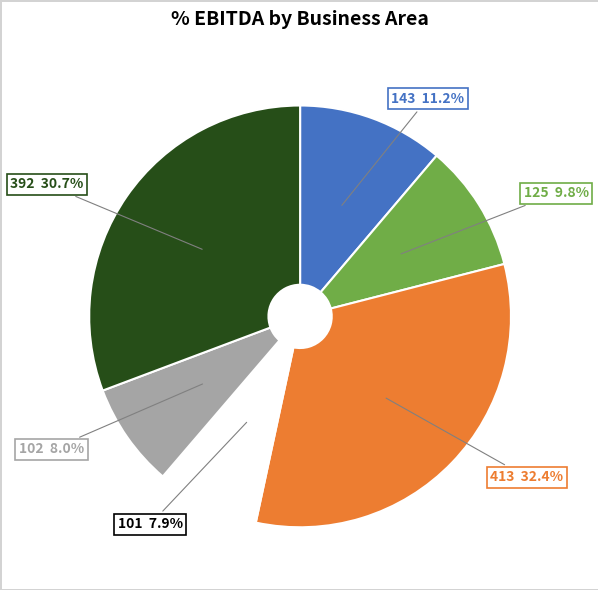

To the nearest percent, what portion does 125 represent?

10%